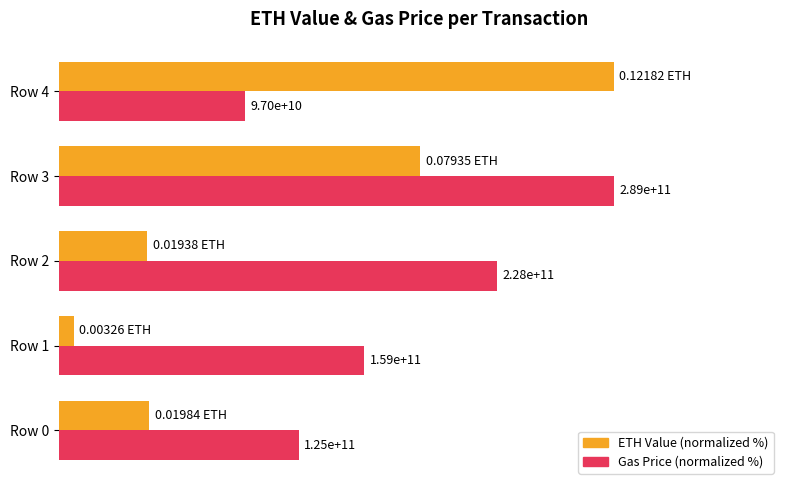

What are all the series names shown in the legend?

ETH Value (normalized %), Gas Price (normalized %)